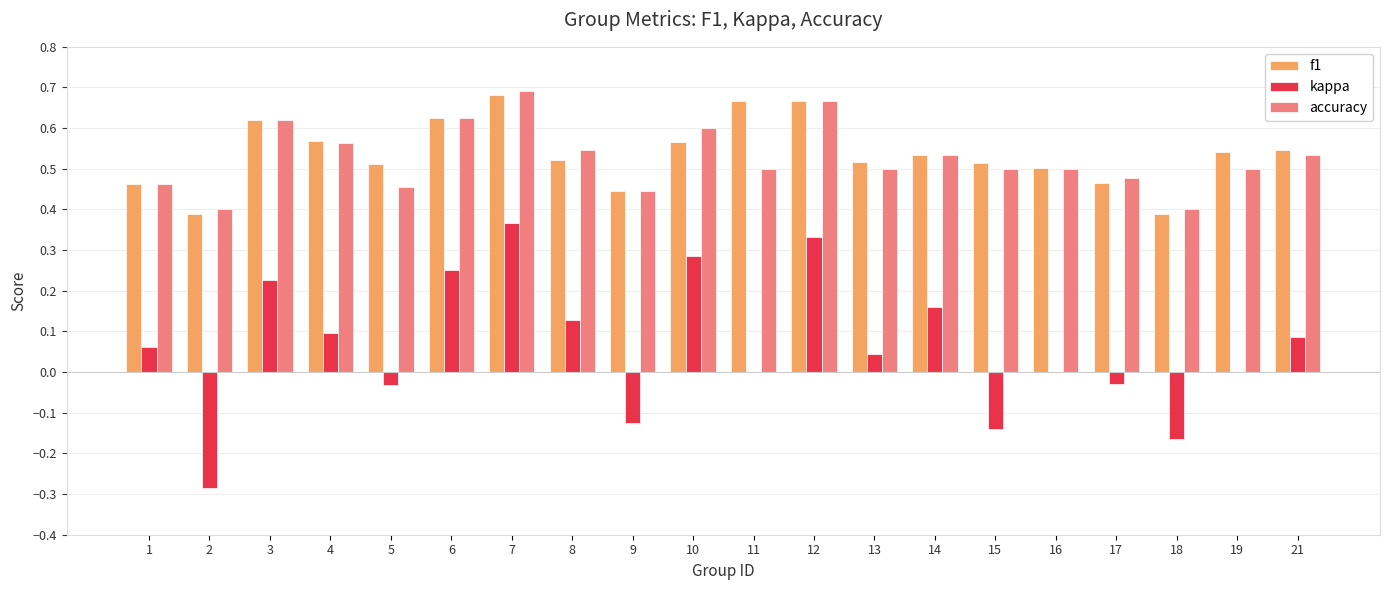

Count the number of data series in this chart.

3